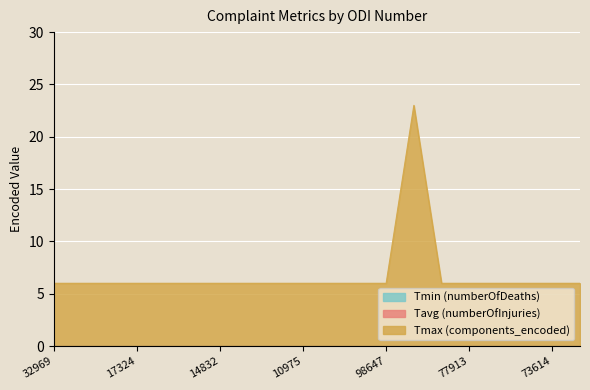

What are all the series names shown in the legend?

Tmin (numberOfDeaths), Tavg (numberOfInjuries), Tmax (components_encoded)